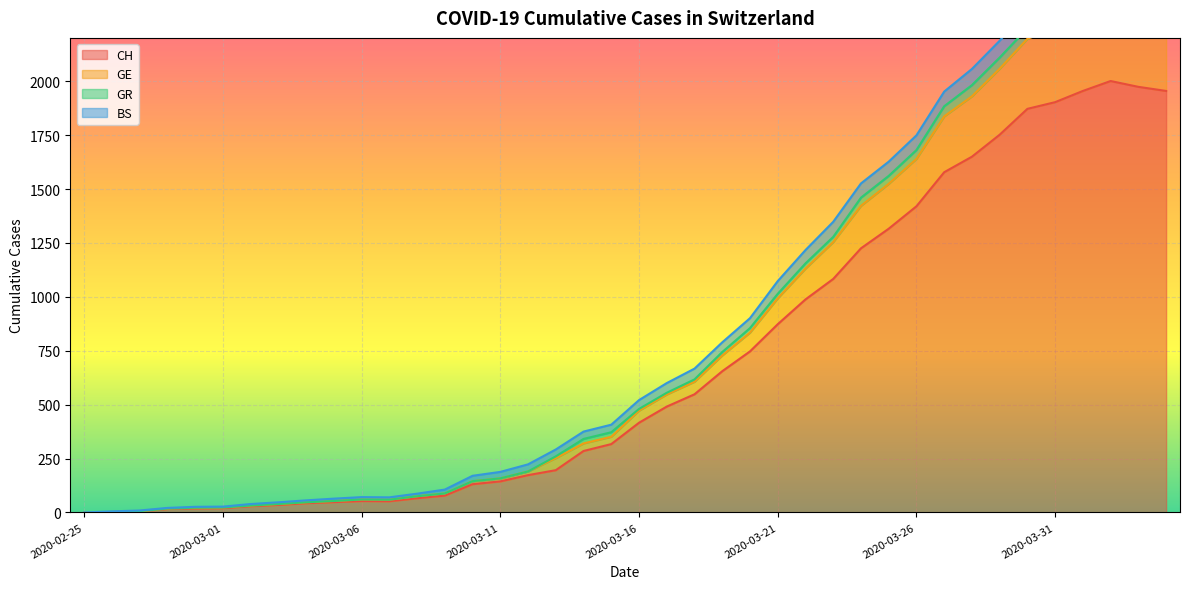

What is the maximum value shown in the chart?

2363